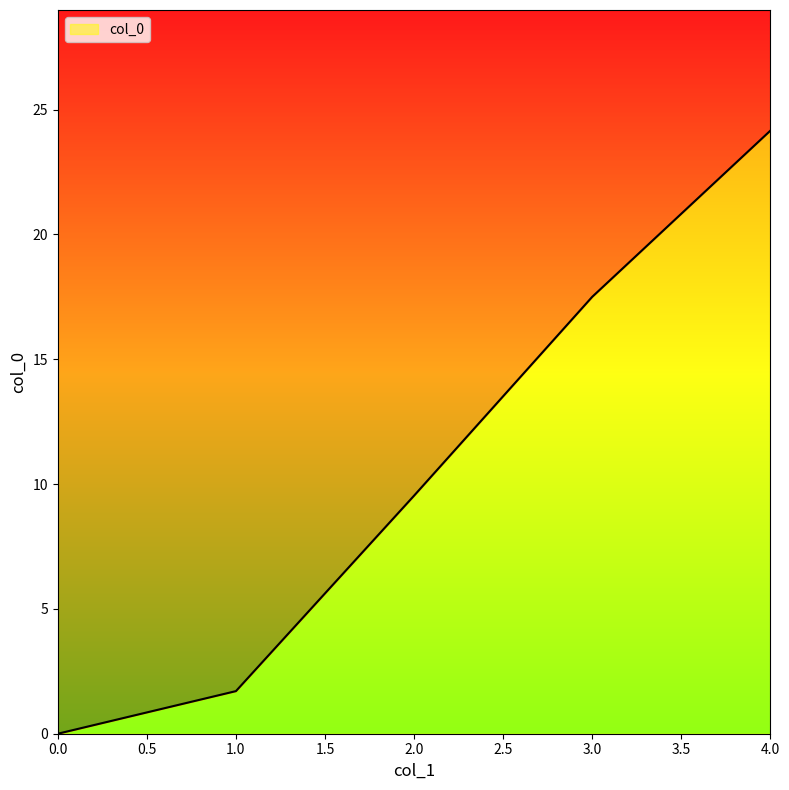

How many data points are less than 9?

2